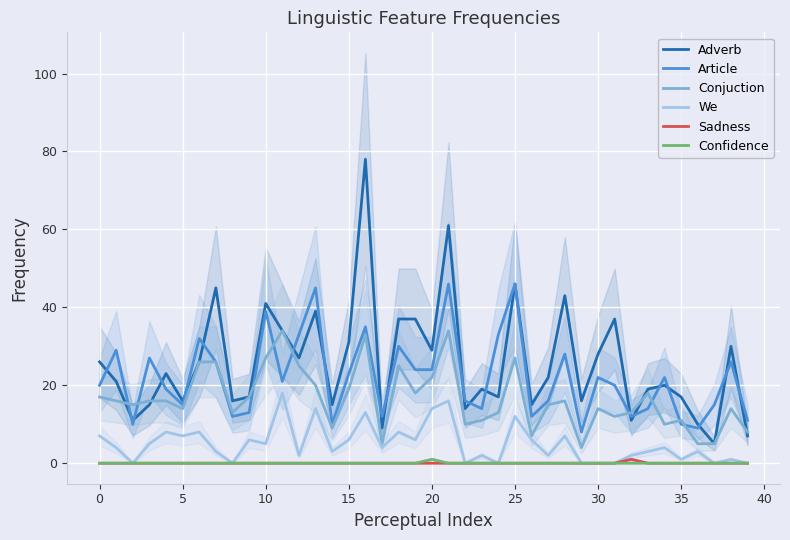

Count the number of data series in this chart.

6